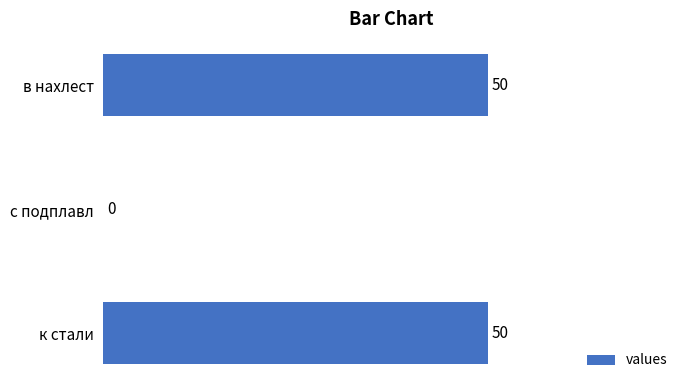

Reading top to bottom, extract all data points from this chart.

в нахлест=50	с подплавл=0	к стали=50